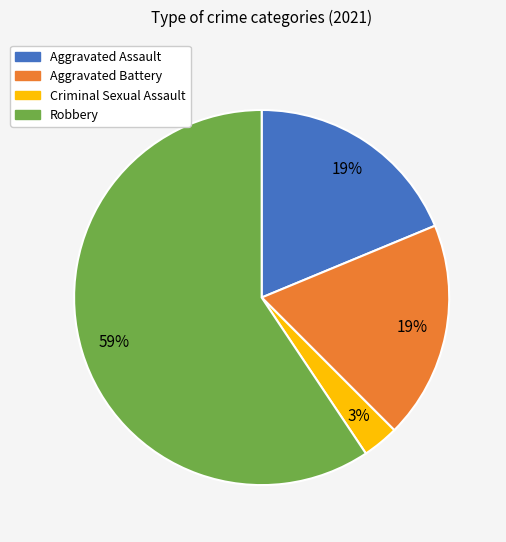

To the nearest percent, what is the difference between the largest and smallest slice percentages?

56%